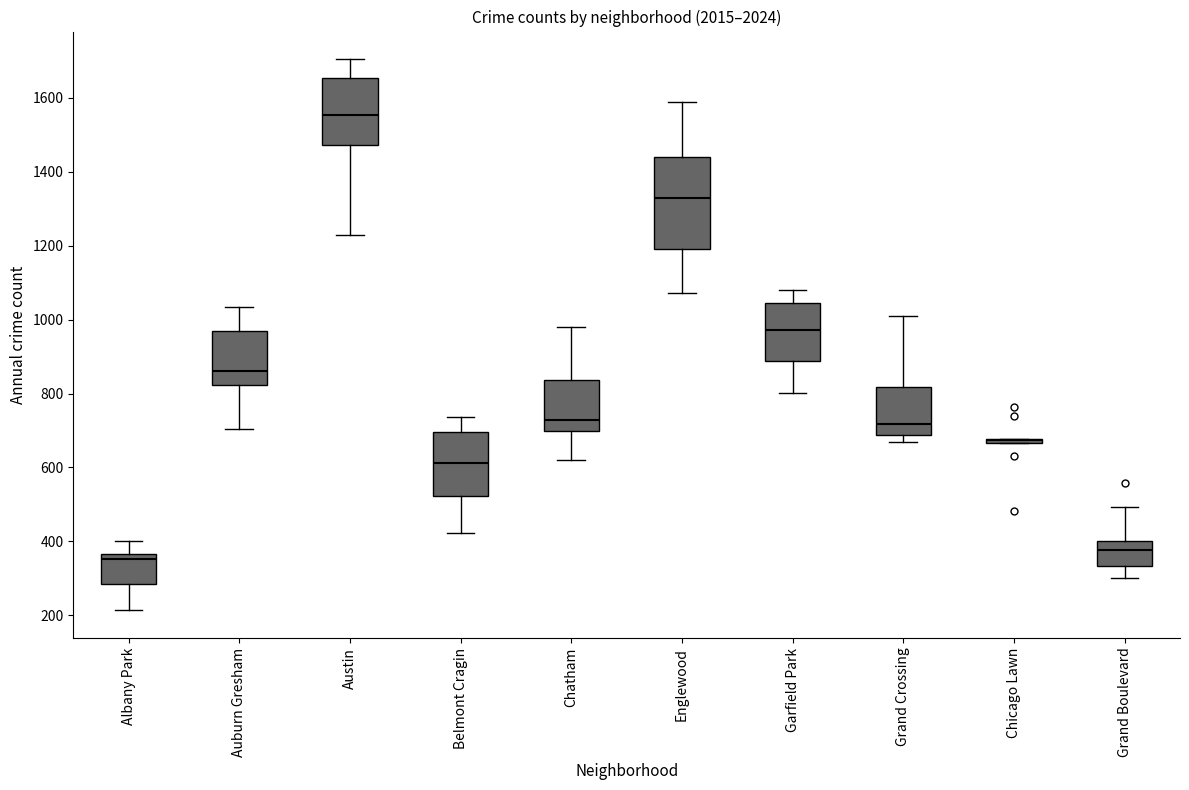

Where does the upper whisker of the box for Albany Park end on the y-axis? The values are not printed on the chart, so give them approximately, as read against the axis.

400